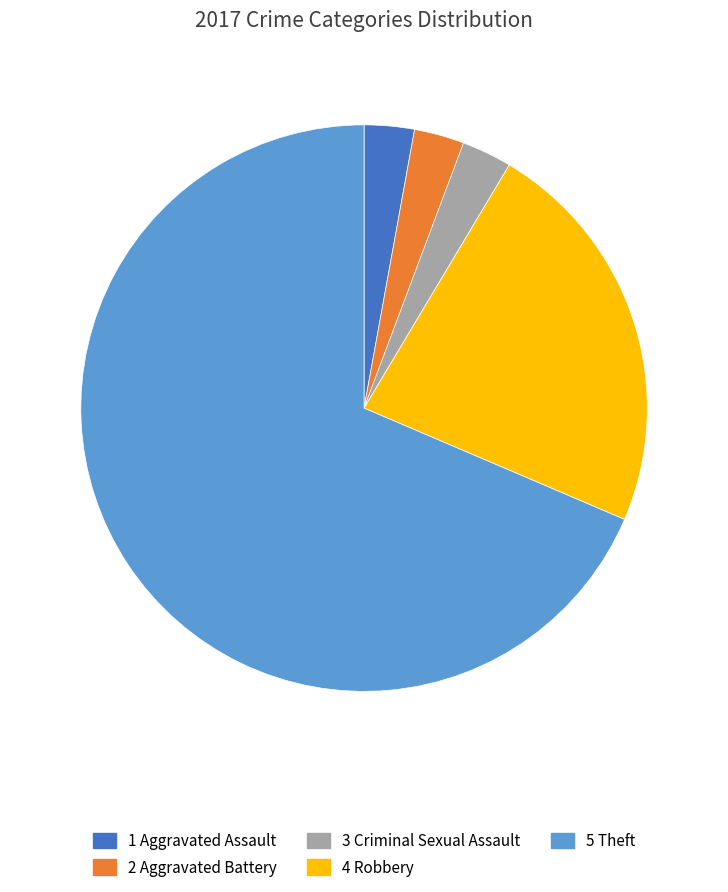

How many slices are in this pie chart?

5